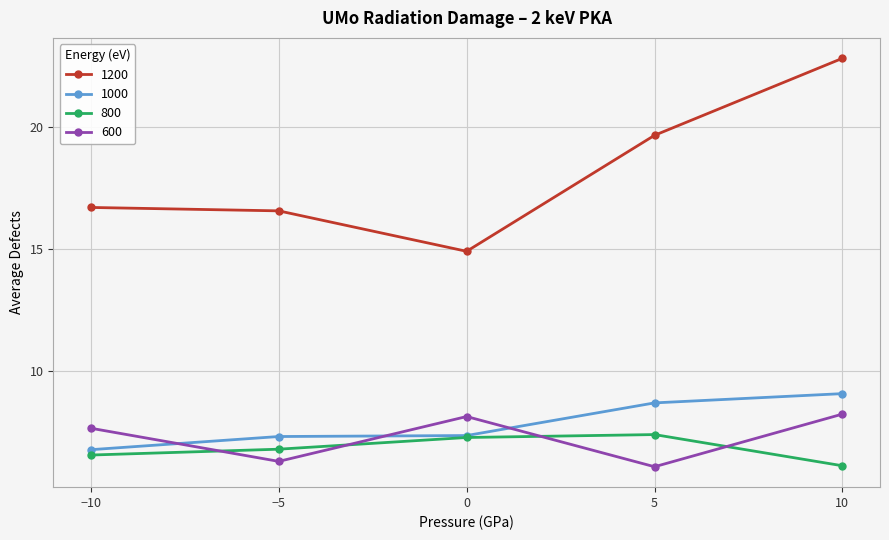

Where does the 600 series first go above 7?

−10